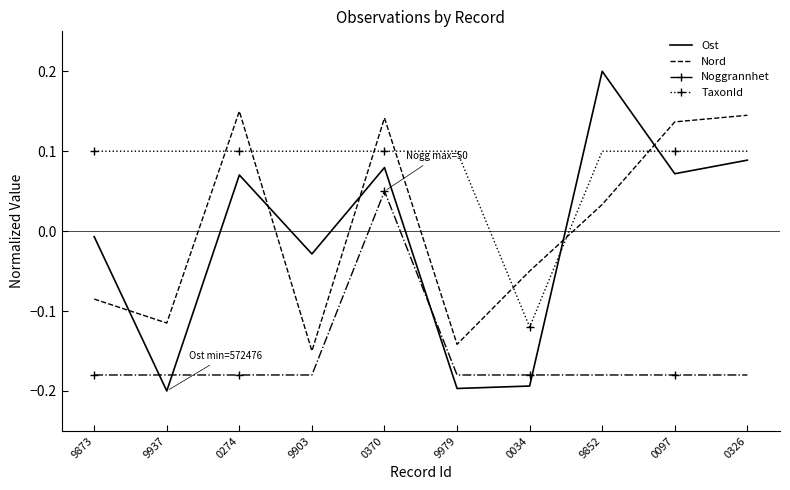

List the series in order of their peak value, highest first.

Ost, Nord, TaxonId, Noggrannhet